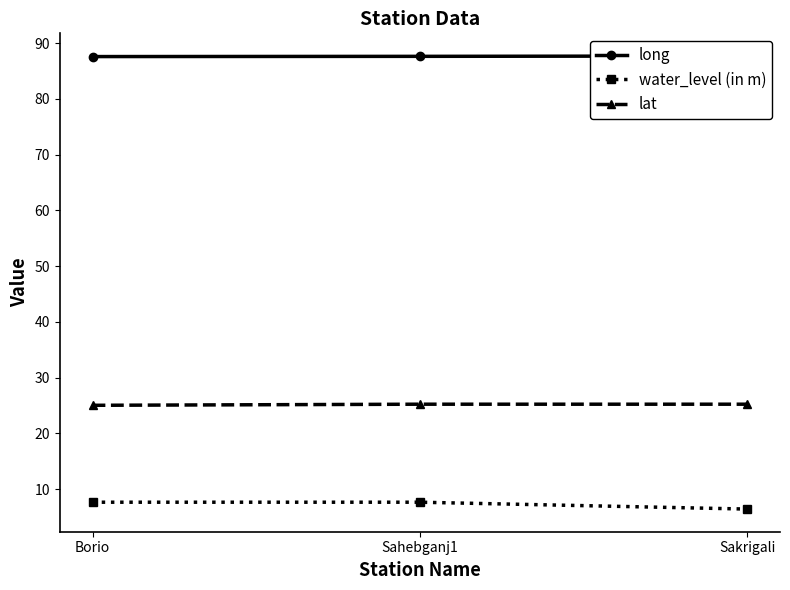

What is the sum of all long values?

262.9